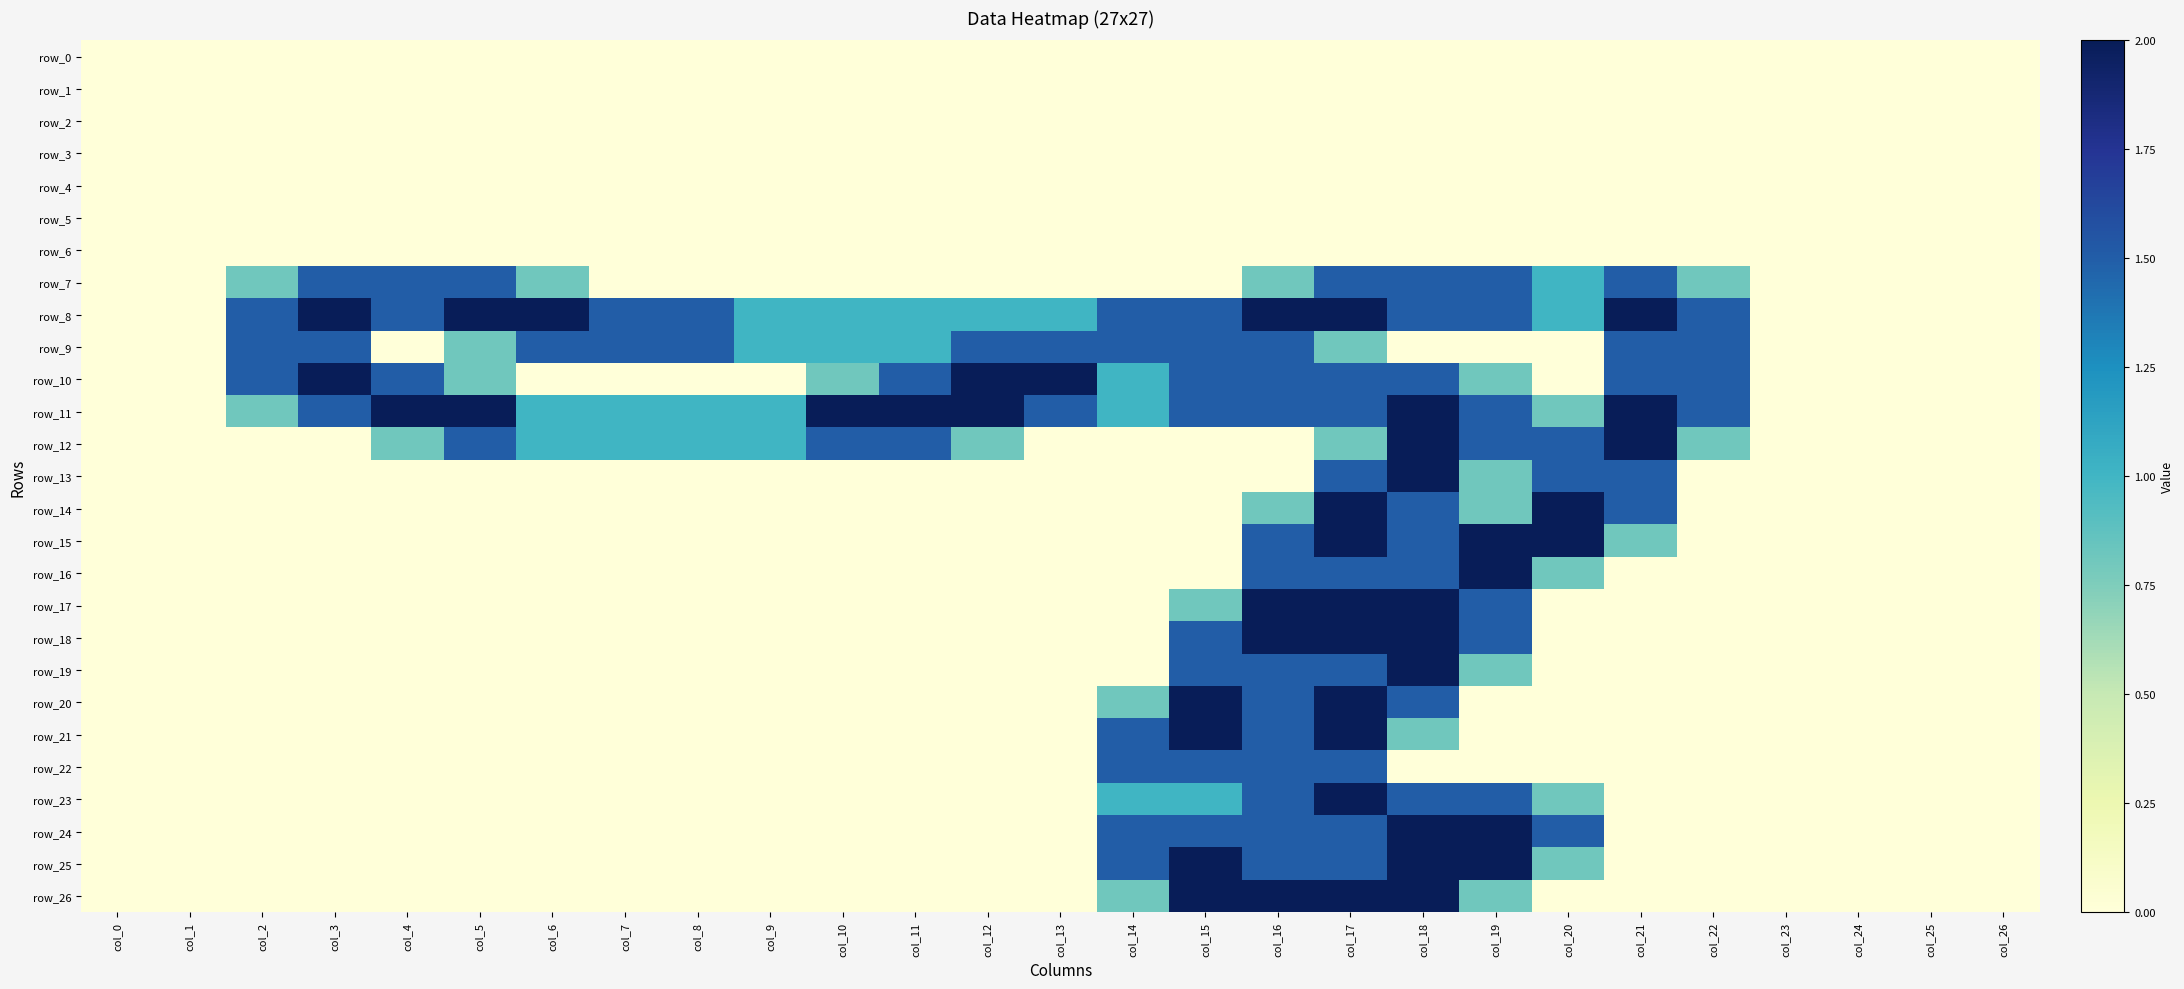

At col_23, list the series in order from largest to smallest.

row_0, row_1, row_2, row_3, row_4, row_5, row_6, row_7, row_8, row_9, row_10, row_11, row_12, row_13, row_14, row_15, row_16, row_17, row_18, row_19, row_20, row_21, row_22, row_23, row_24, row_25, row_26